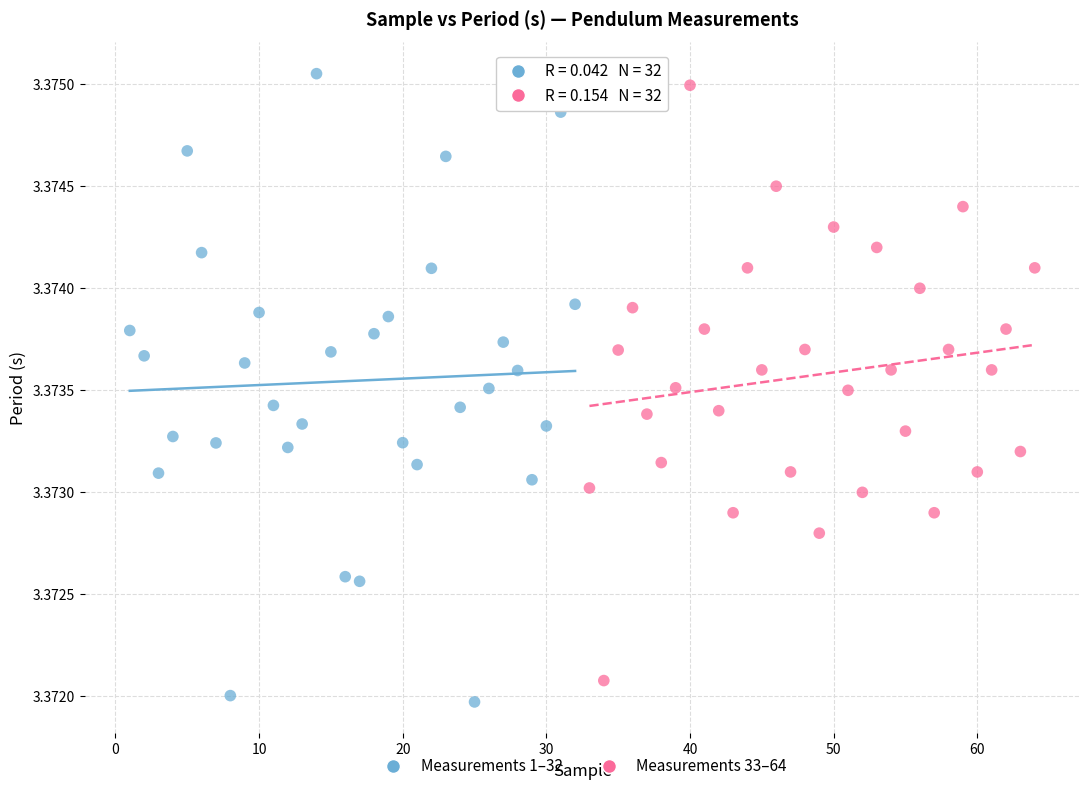

What are all the series names shown in the legend?

Measurements 1–32, Measurements 33–64